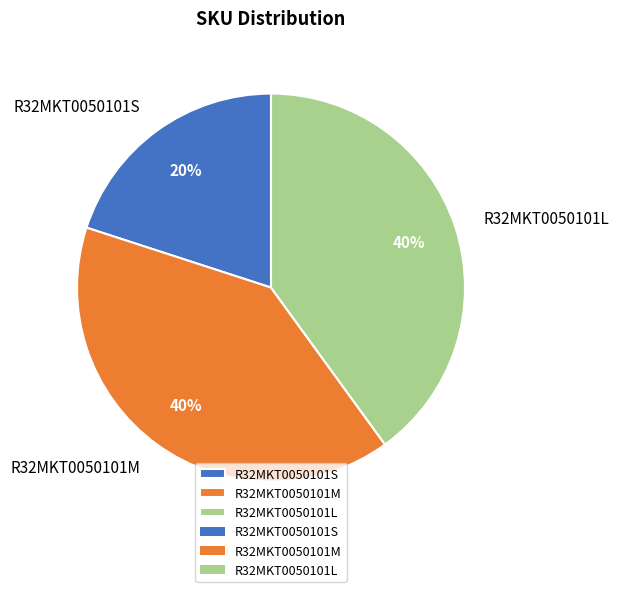

Which has a higher value, R32MKT0050101S or R32MKT0050101M?

R32MKT0050101M